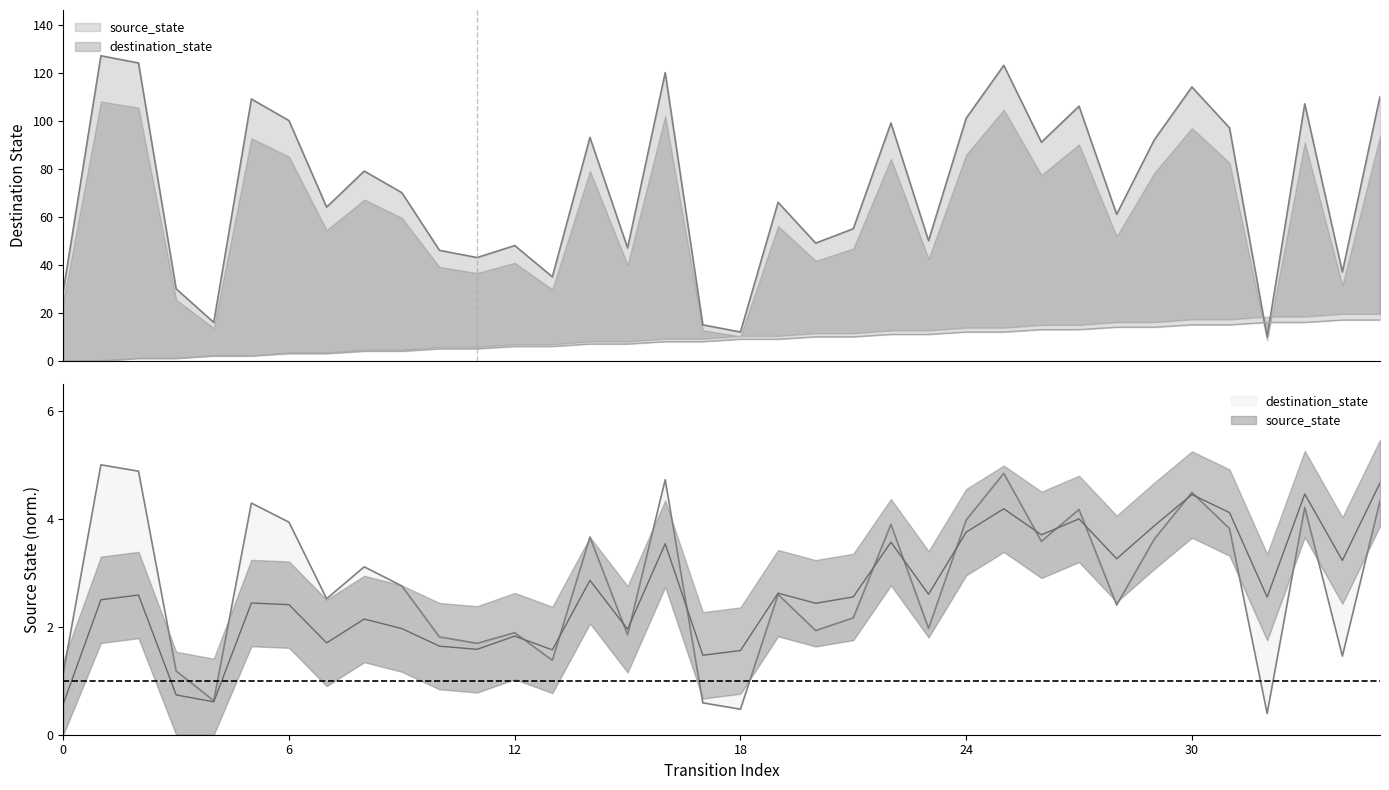

Rank the series by their maximum value, from highest to lowest.

destination_state, source_state